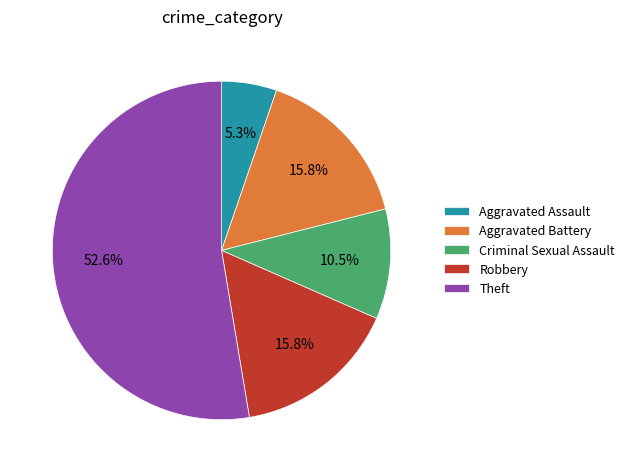

Is there a majority slice in this chart?

Yes